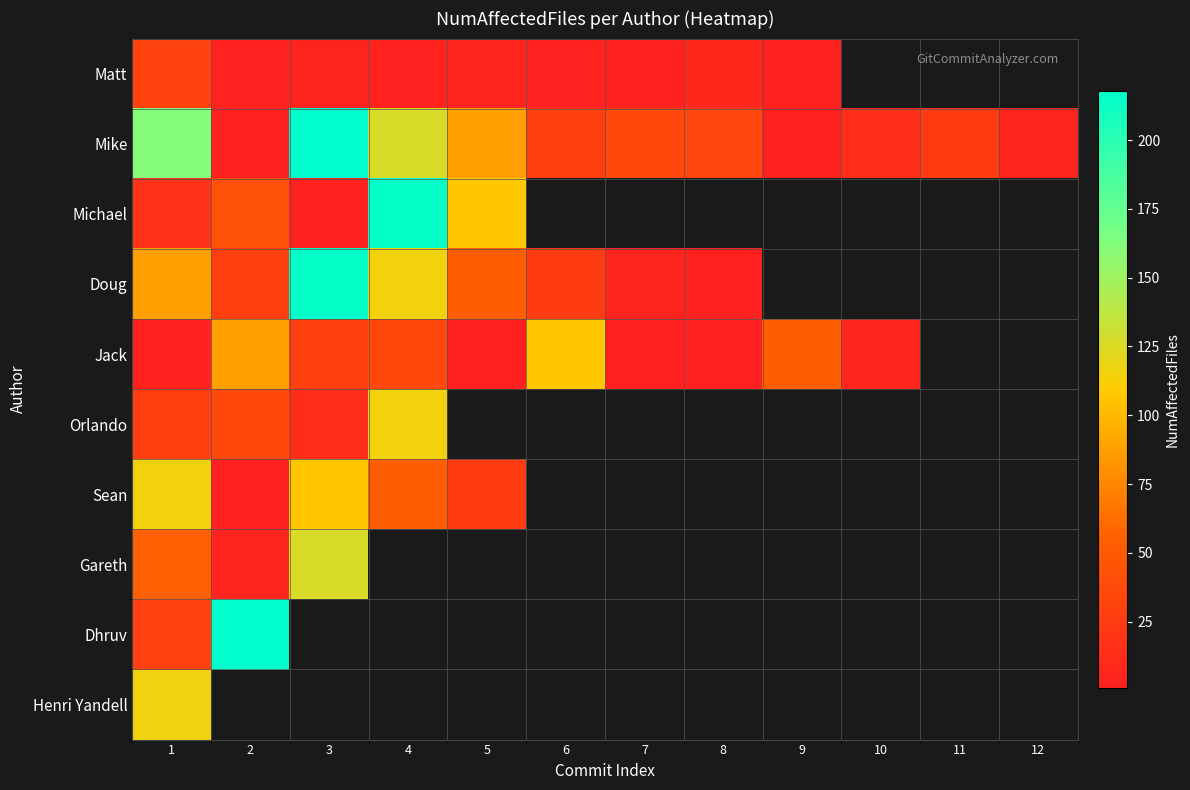

List the labels in order of Sean value, largest first.

1, 3, 4, 5, 6, 7, 8, 9, 10, 11, 12, 2